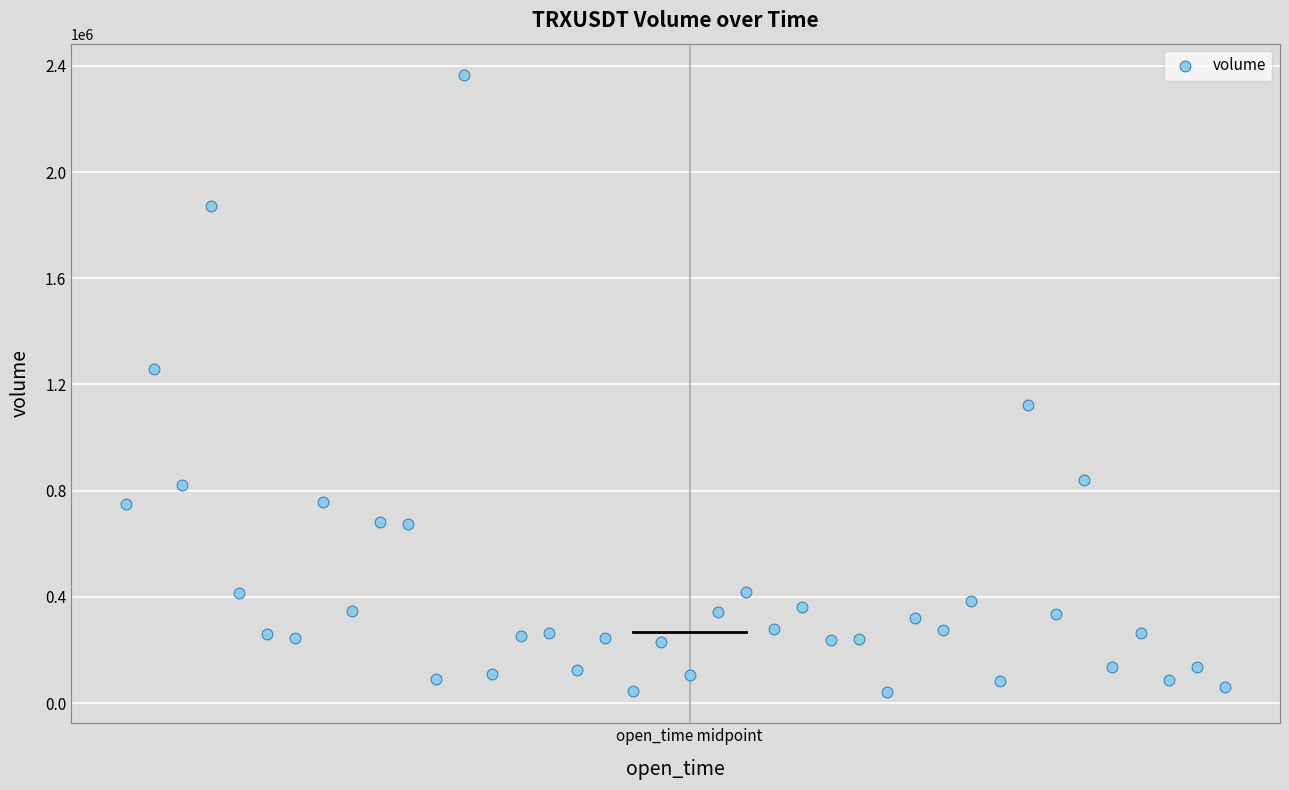

What Y value in the scatter plot is closest to 1203890?

1256614